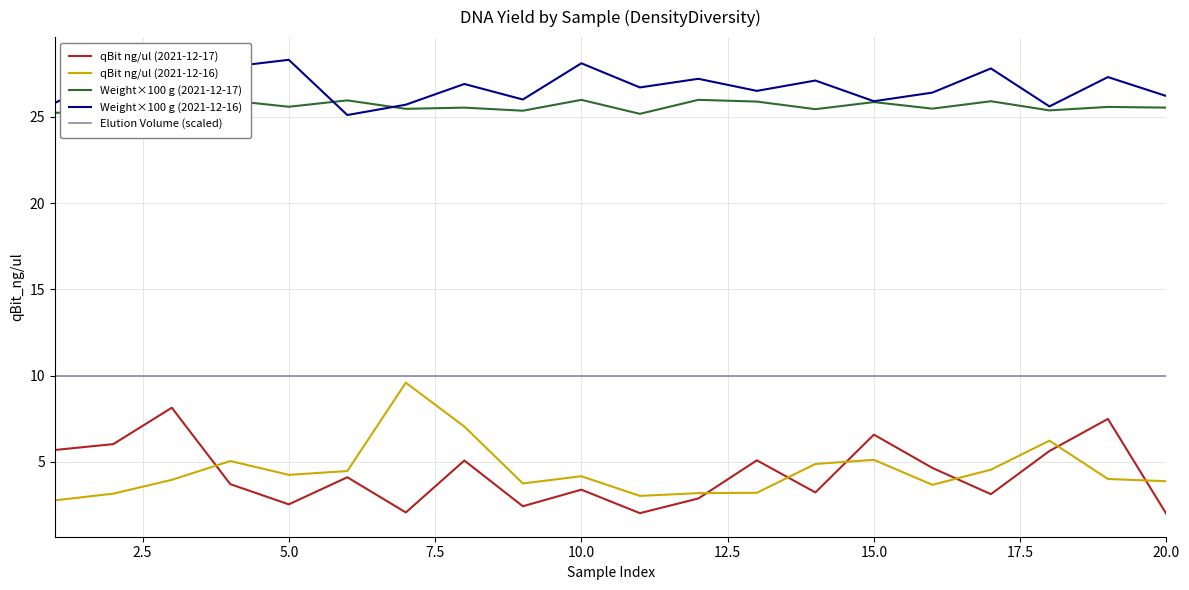

The value of Weight×100 g (2021-12-17) at 10.0 is 26.0. True or false?

True